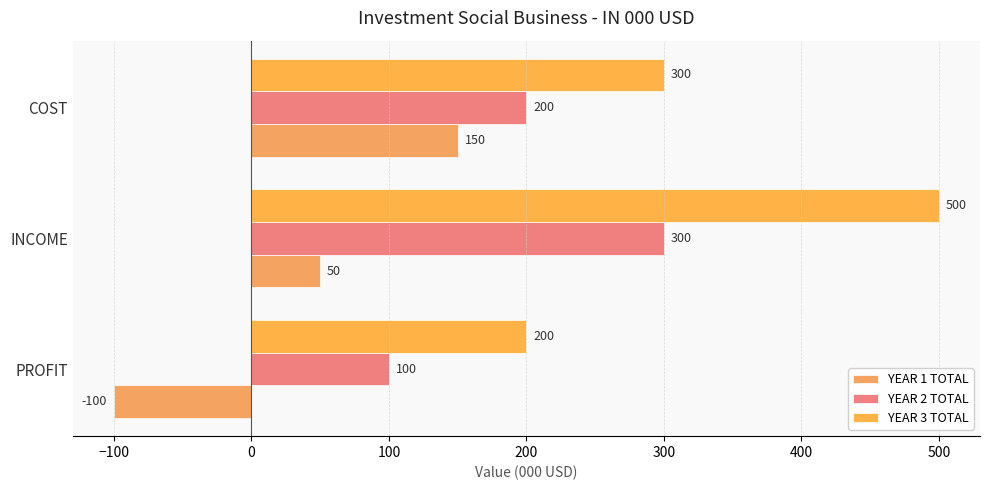

List the series in order of their overall mean, highest first.

YEAR 3 TOTAL, YEAR 2 TOTAL, YEAR 1 TOTAL